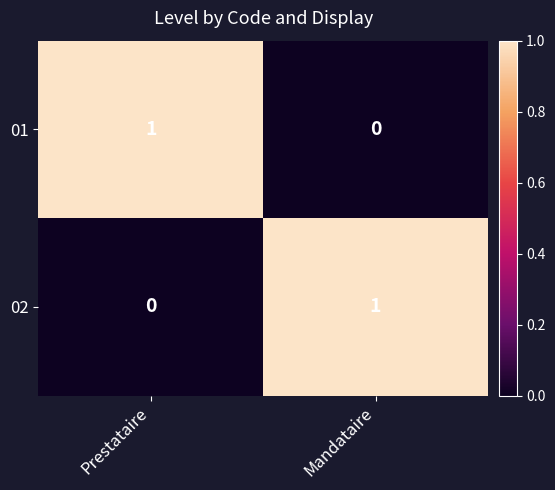

Where is 01 nearest to the value 0?

Mandataire